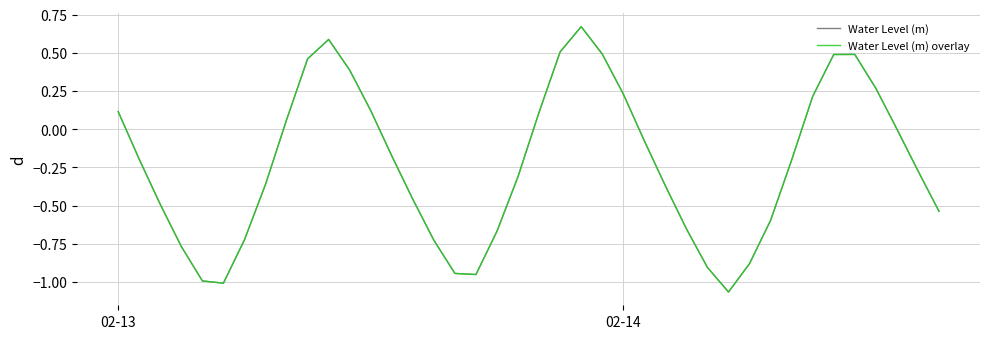

Reading left to right, extract all data points from this chart.

Water Level (m): 0.1	-0.2	-0.5	-0.8	-1.0	-1.0	-0.7	-0.4	0.1	0.5	0.6	0.4	0.1	-0.2	-0.5	-0.7	-0.9	-1.0	-0.7	-0.3	0.1	0.5	0.7	0.5	0.2	-0.1	-0.4	-0.7	-0.9	-1.1	-0.9	-0.6	-0.2	0.2	0.5	0.5	0.3	0.0	-0.3	-0.5
Water Level (m) overlay: 0.1	-0.2	-0.5	-0.8	-1.0	-1.0	-0.7	-0.4	0.1	0.5	0.6	0.4	0.1	-0.2	-0.5	-0.7	-0.9	-1.0	-0.7	-0.3	0.1	0.5	0.7	0.5	0.2	-0.1	-0.4	-0.7	-0.9	-1.1	-0.9	-0.6	-0.2	0.2	0.5	0.5	0.3	0.0	-0.3	-0.5